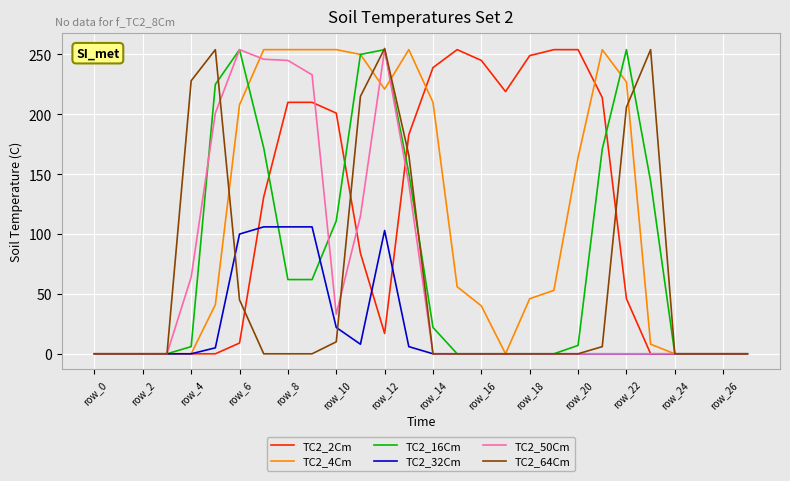

What is the maximum value shown in the chart?

255